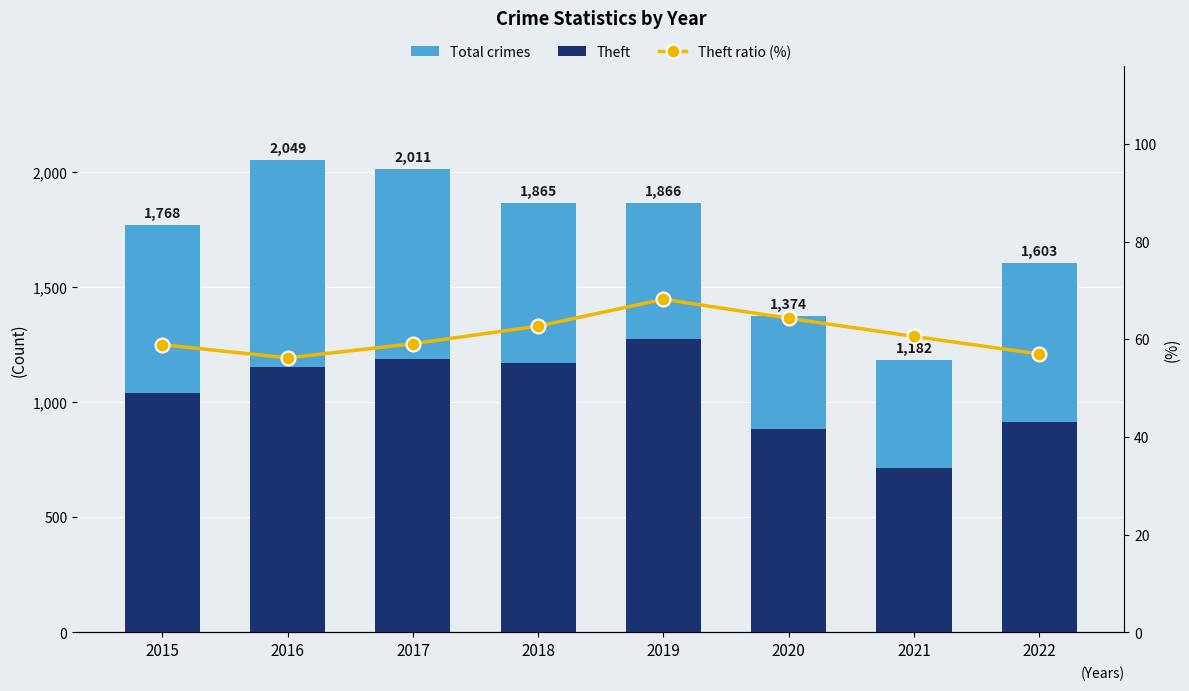

What are all the series names shown in the legend?

Total crimes, Theft, Theft ratio (%)